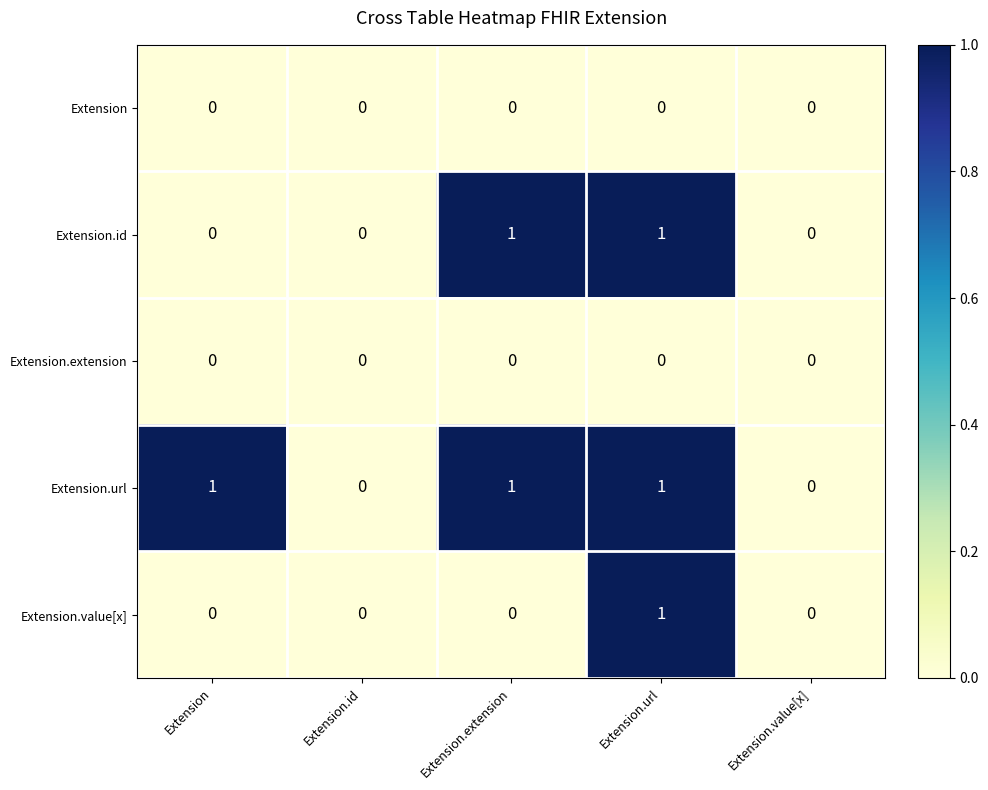

Reading left to right, extract all data points from this chart.

Extension: 0	0	0	0	0
Extension.id: 0	0	1	1	0
Extension.extension: 0	0	0	0	0
Extension.url: 1	0	1	1	0
Extension.value[x]: 0	0	0	1	0